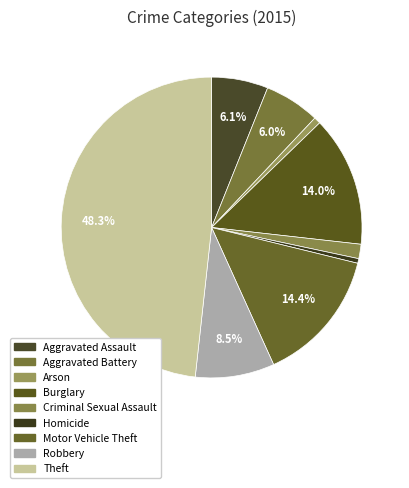

Is it true that Burglary is 14% of the pie?

True